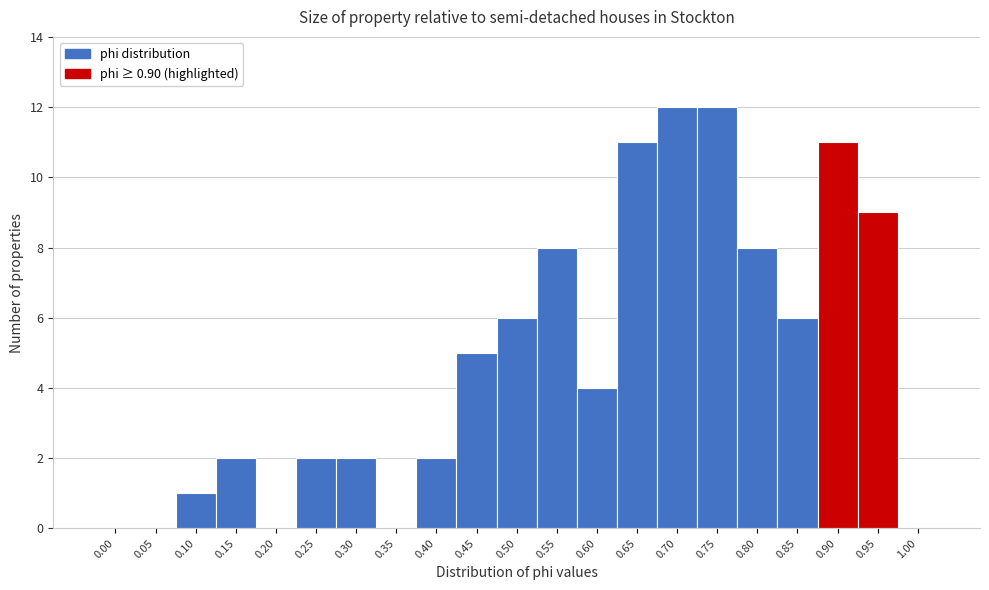

Reading right to left, what are all the values shown in this chart?

1.00=0	0.95=9	0.90=11	0.85=6	0.80=8	0.75=12	0.70=12	0.65=11	0.60=4	0.55=8	0.50=6	0.45=5	0.40=2	0.35=0	0.30=2	0.25=2	0.20=0	0.15=2	0.10=1	0.05=0	0.00=0